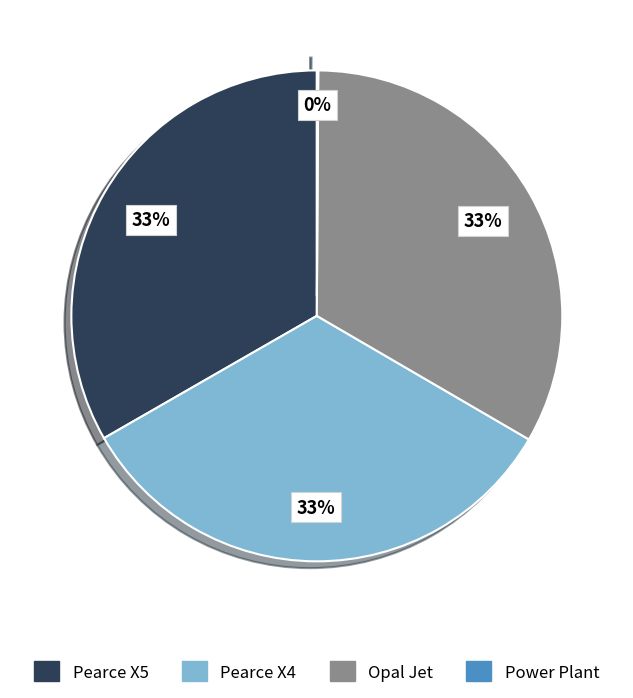

To the nearest percent, what is the difference between the largest and smallest slice percentages?

33%